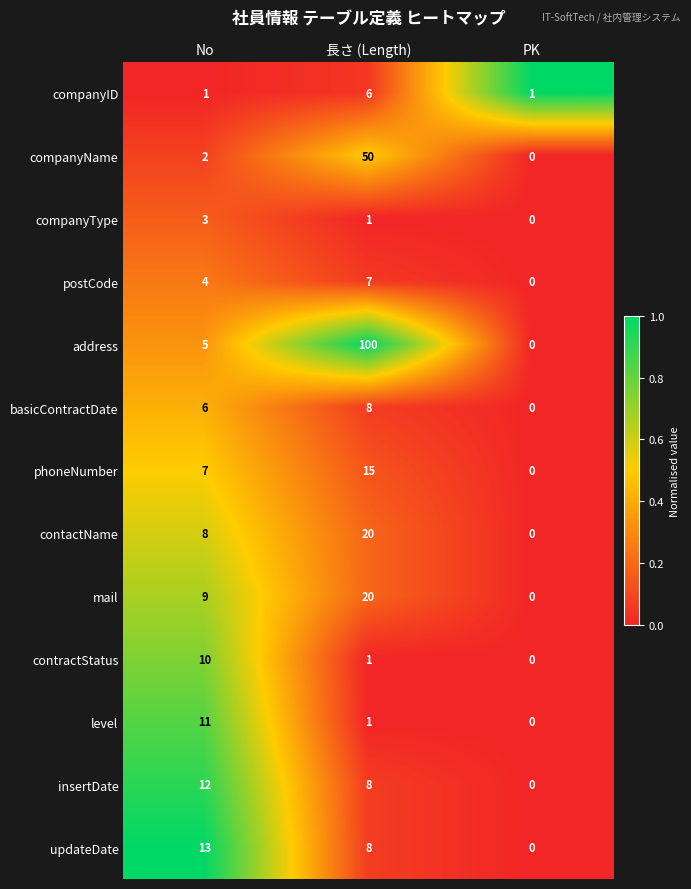

What is the spread (max minus min) of values at No?

12